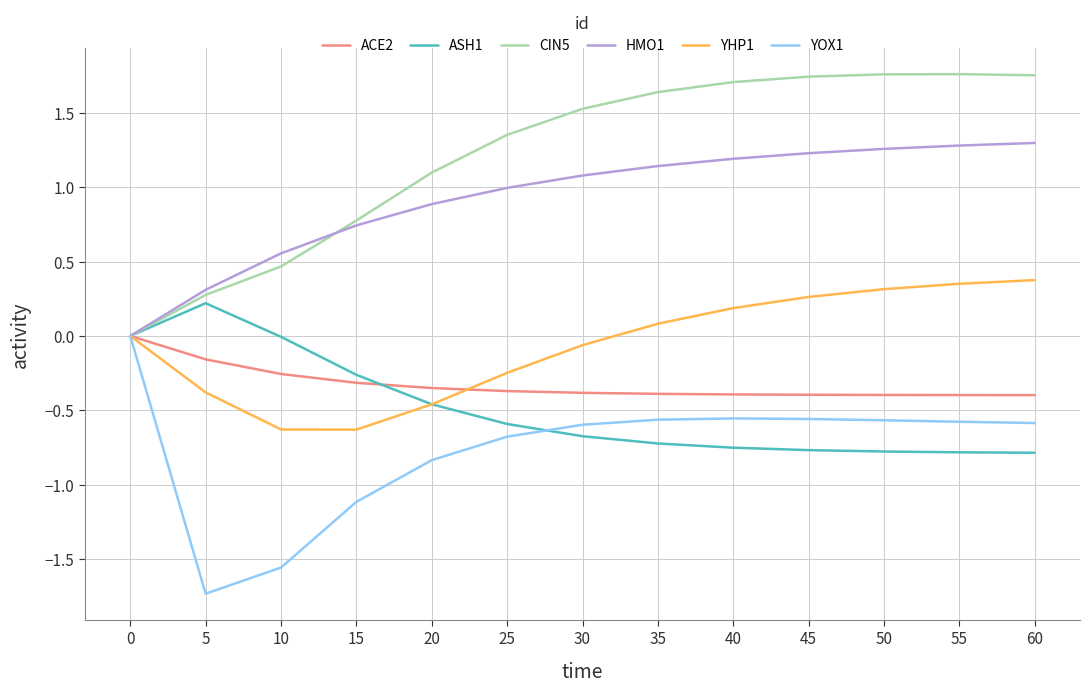

The HMO1 series shows 0.6 at 35. True or false?

False